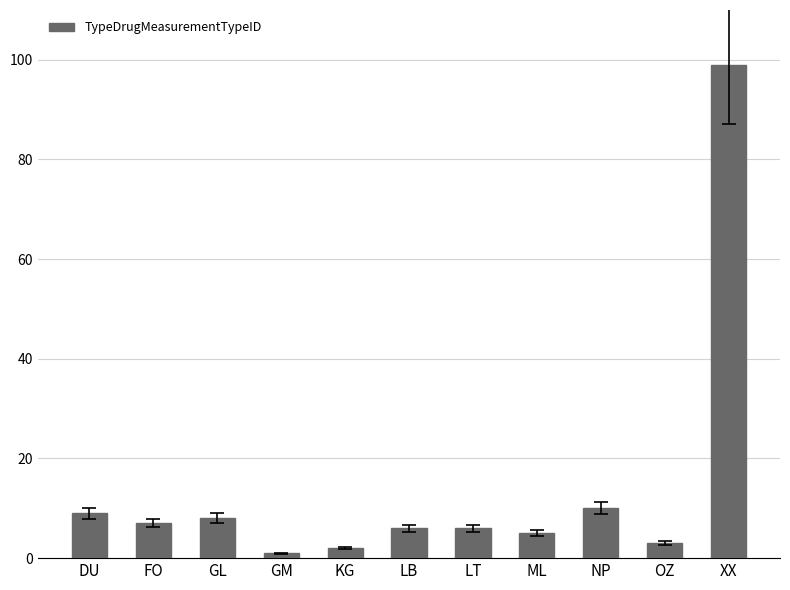

Does the chart contain stacked bars?

No